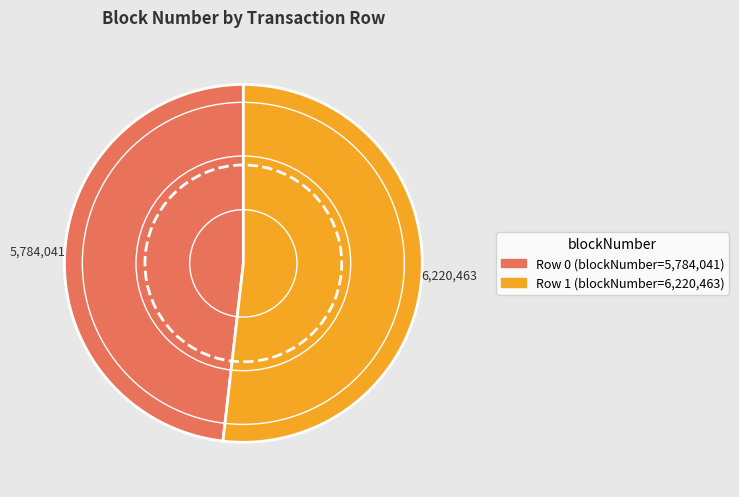

The Row 1 slice represents 63% of the pie. True or false?

False